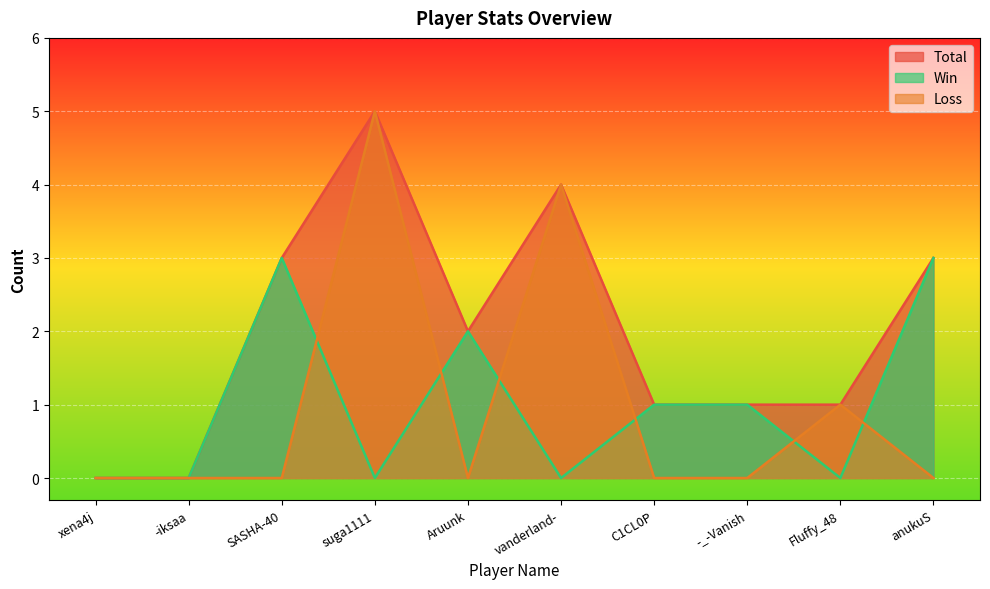

Count the number of data series in this chart.

3